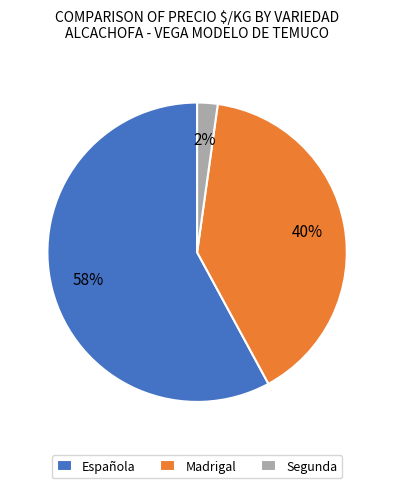

What percentage is the Segunda slice, to the nearest percent?

2%